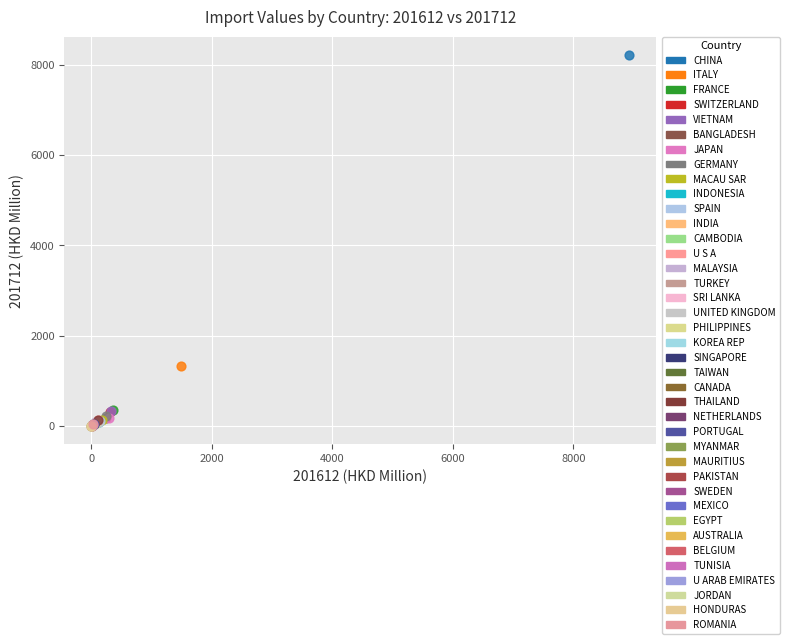

What are all the series names shown in the legend?

CHINA, ITALY, FRANCE, SWITZERLAND, VIETNAM, BANGLADESH, JAPAN, GERMANY, MACAU SAR, INDONESIA, SPAIN, INDIA, CAMBODIA, U S A, MALAYSIA, TURKEY, SRI LANKA, UNITED KINGDOM, PHILIPPINES, KOREA REP, SINGAPORE, TAIWAN, CANADA, THAILAND, NETHERLANDS, PORTUGAL, MYANMAR, MAURITIUS, PAKISTAN, SWEDEN, MEXICO, EGYPT, AUSTRALIA, BELGIUM, TUNISIA, U ARAB EMIRATES, JORDAN, HONDURAS, ROMANIA